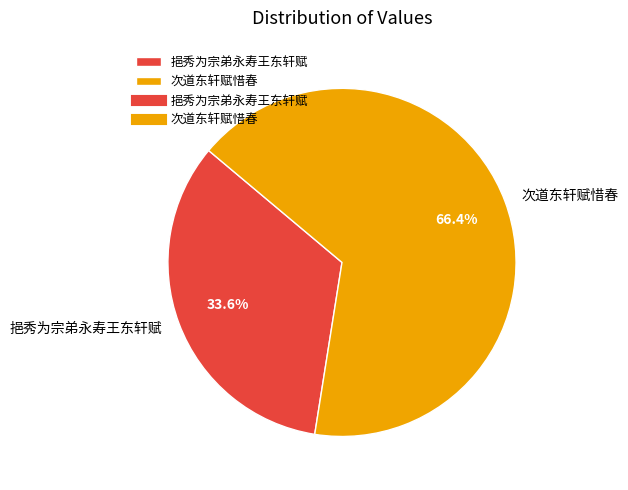

Approximately how many times larger is the value at 次道东轩赋惜春 compared to 挹秀为宗弟永寿王东轩赋?

2.0